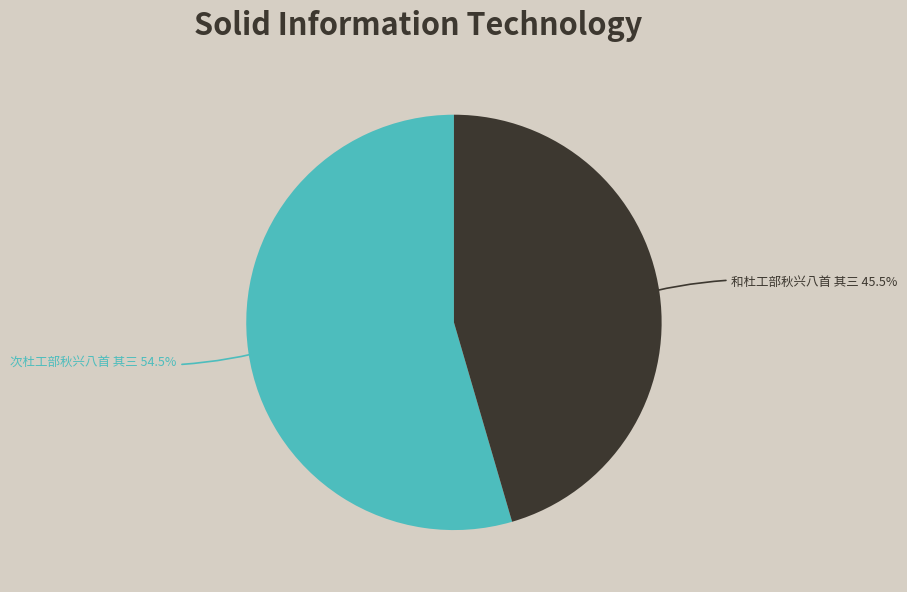

To the nearest percent, what is the difference between the largest and smallest slice percentages?

9%